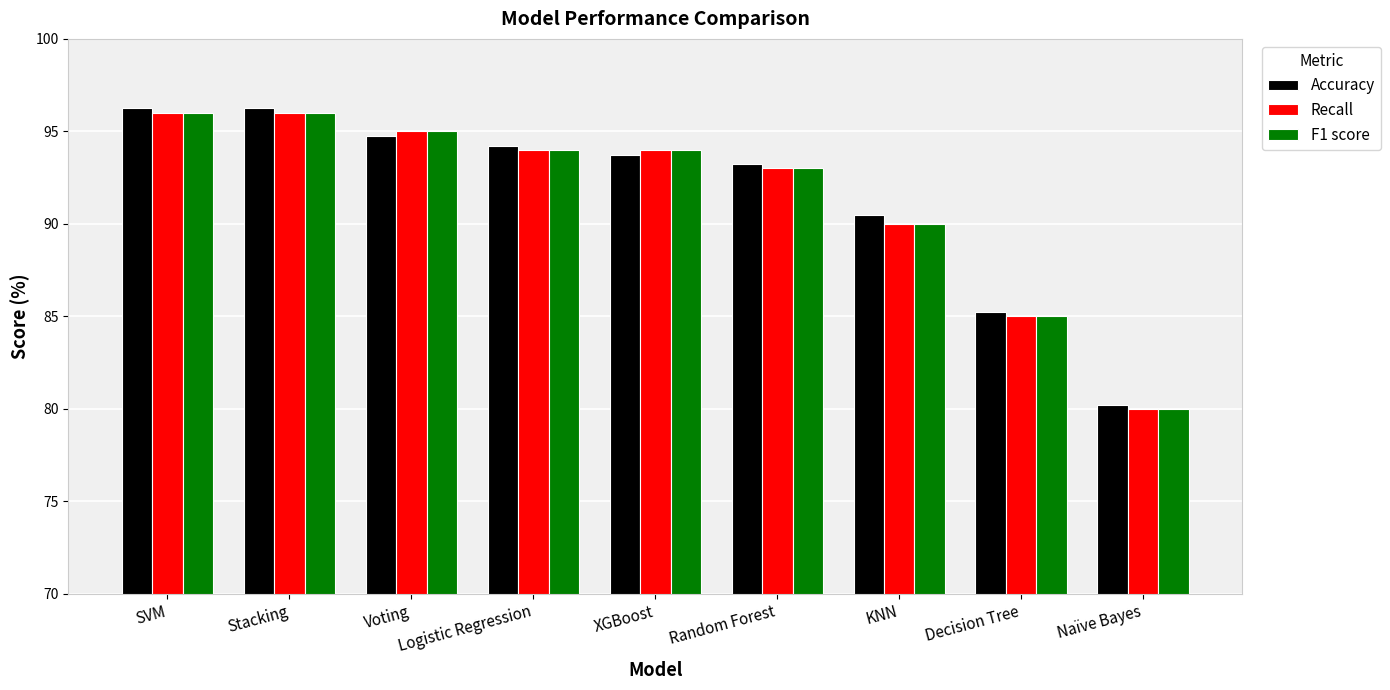

Is the value of Recall at Logistic Regression greater than the value of Accuracy at Random Forest?

Yes